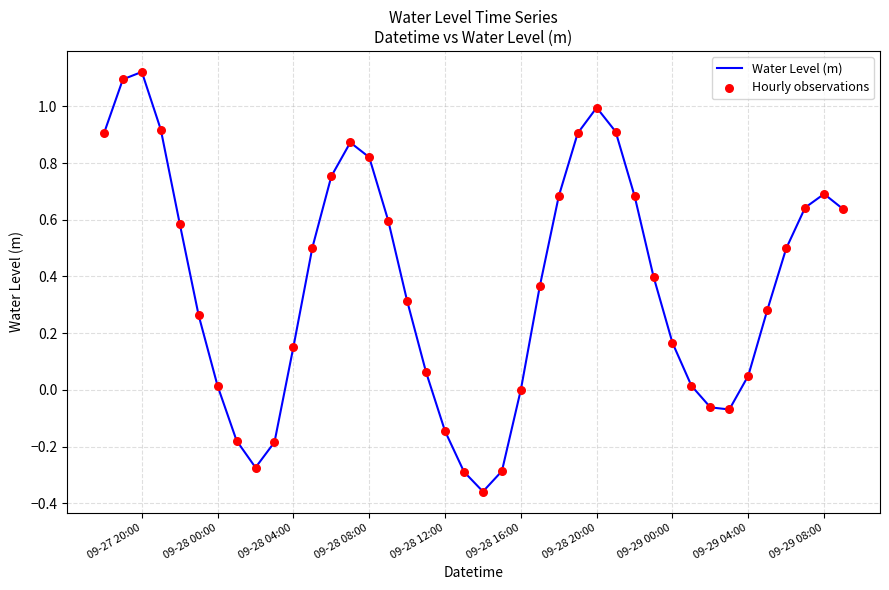

What is the difference between the maximum and minimum values?

1.5